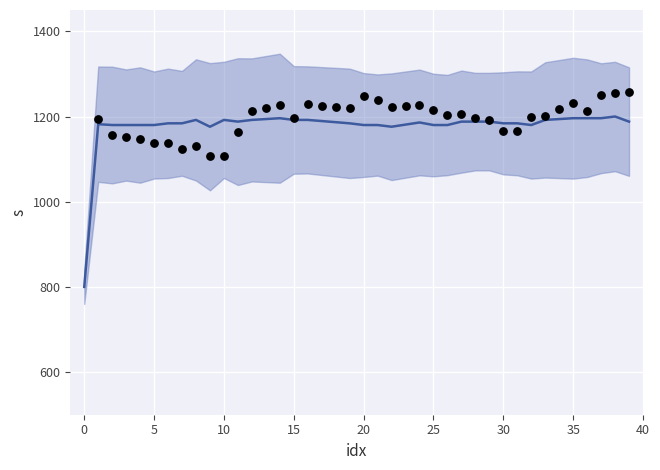

At how many categories does at least one series exceed 1089?

39